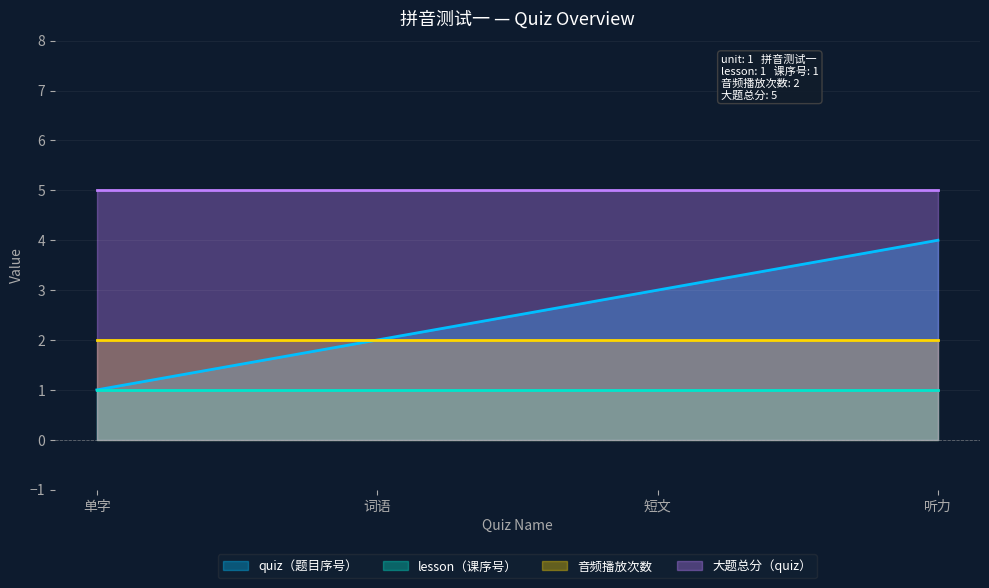

Read the lesson（课序号） value at 短文.

1